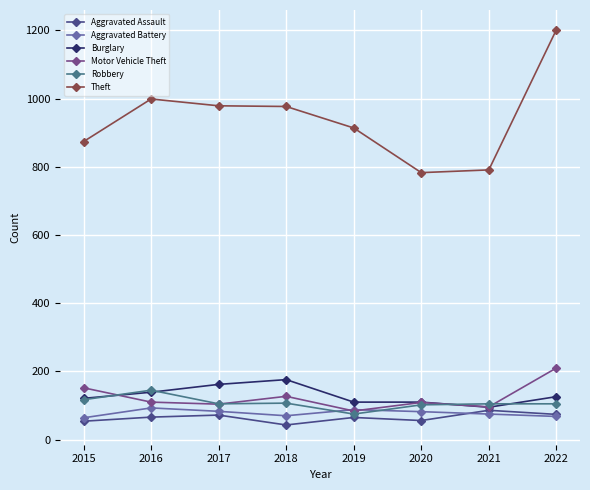

True or false: Aggravated Assault and Theft intersect in this chart.

False